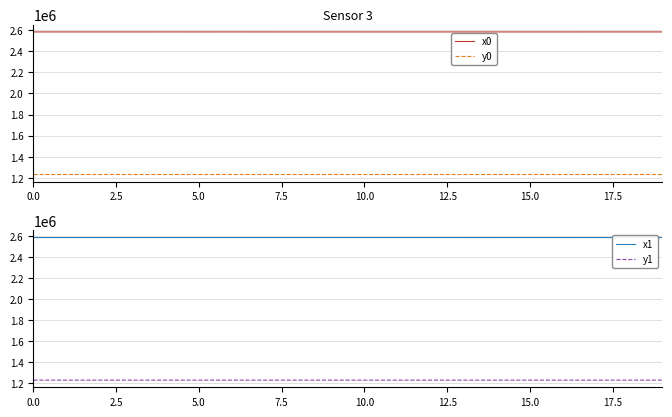

What is the lowest value of the y0 series?

1231443.6